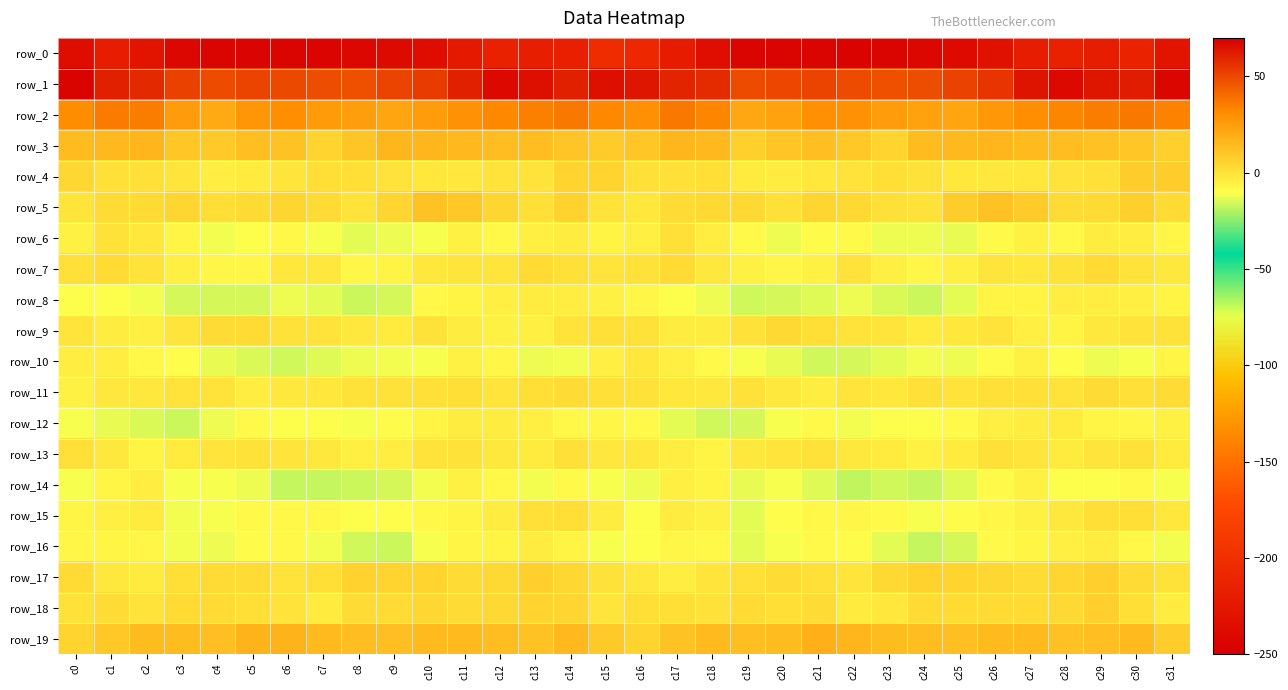

Which label corresponds to the smallest value in the chart?

c22